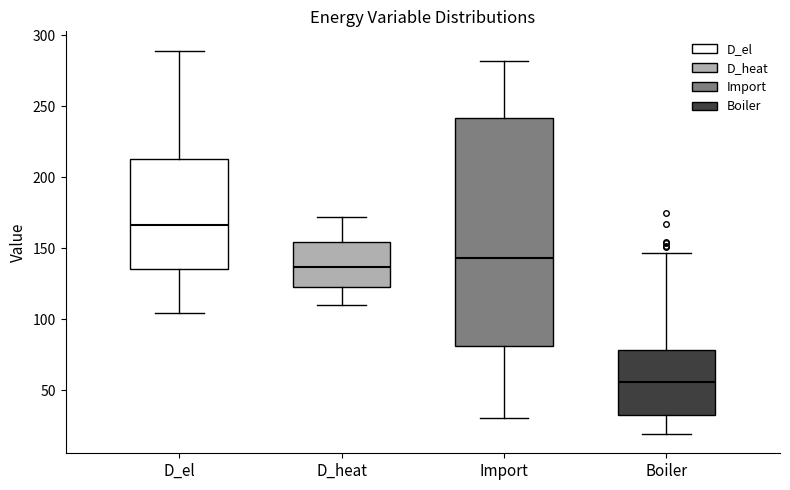

Comparing the boxes themselves (not the whiskers), which one is the tallest?

Import